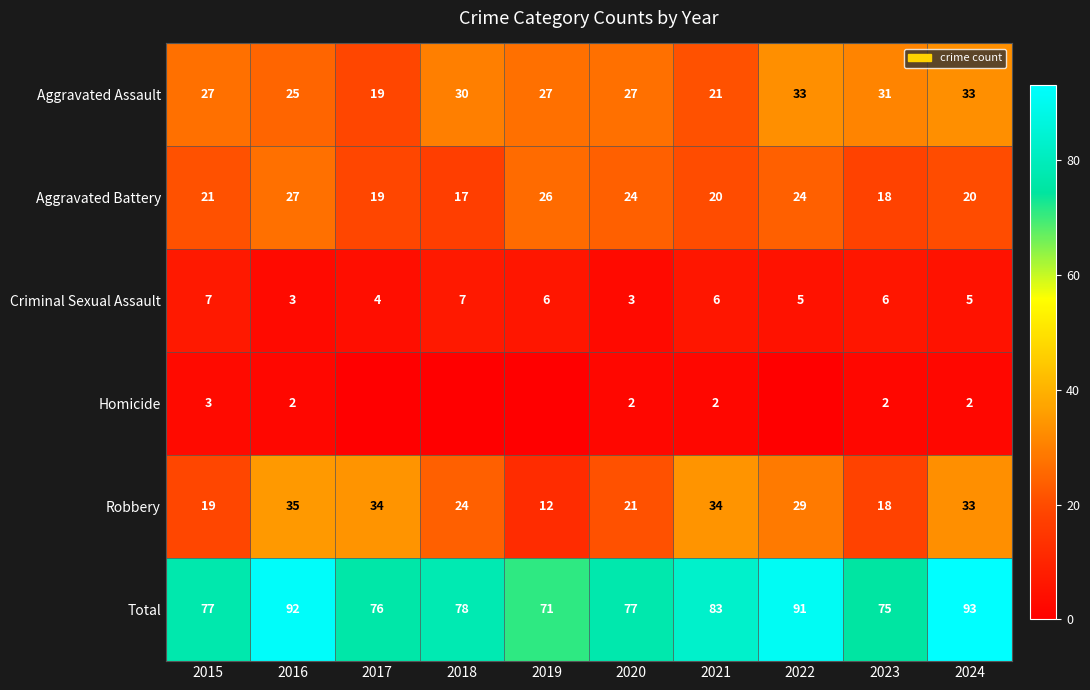

How many series are shown in this chart?

6